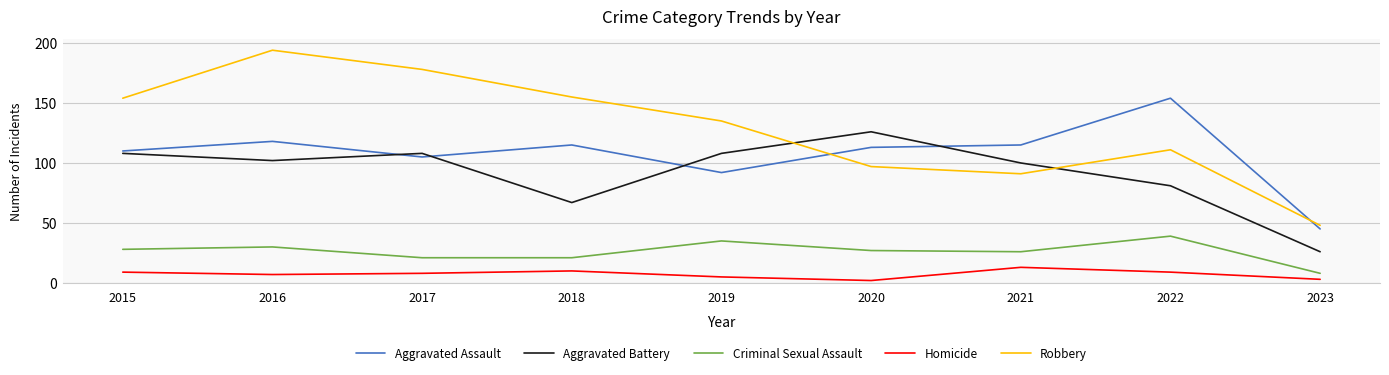

True or false: Homicide and Criminal Sexual Assault intersect in this chart.

False